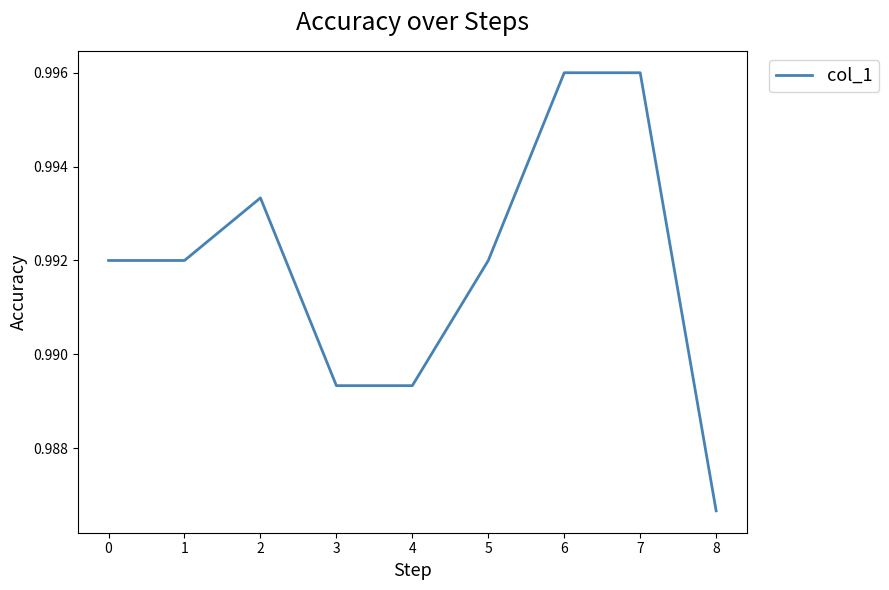

Which label corresponds to the smallest value in the chart?

8